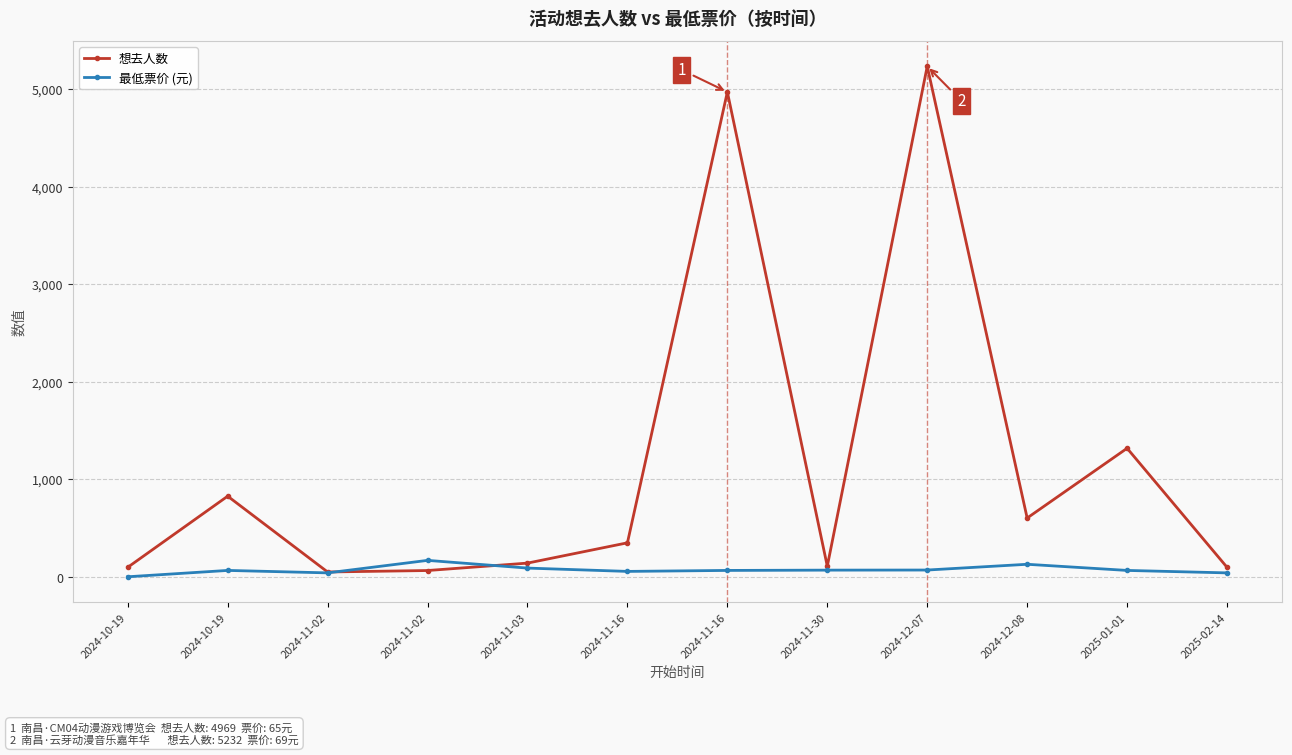

Rank the series at 2024-11-16 from lowest to highest value.

最低票价 (元), 想去人数